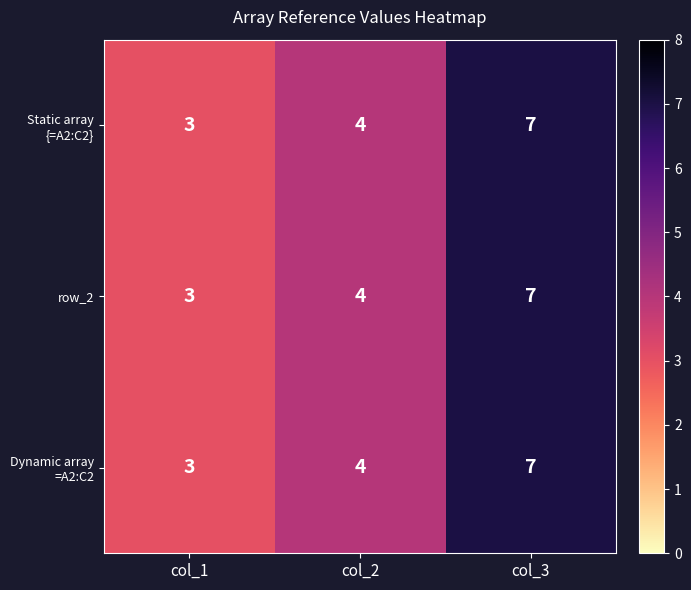

At which category does the chart reach its minimum across all series?

col_1